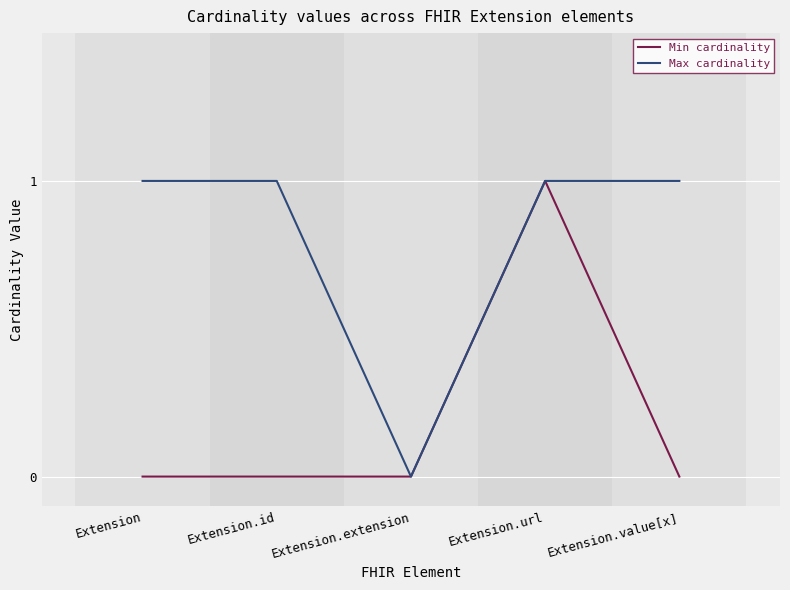

What position from the left is Extension.id?

2